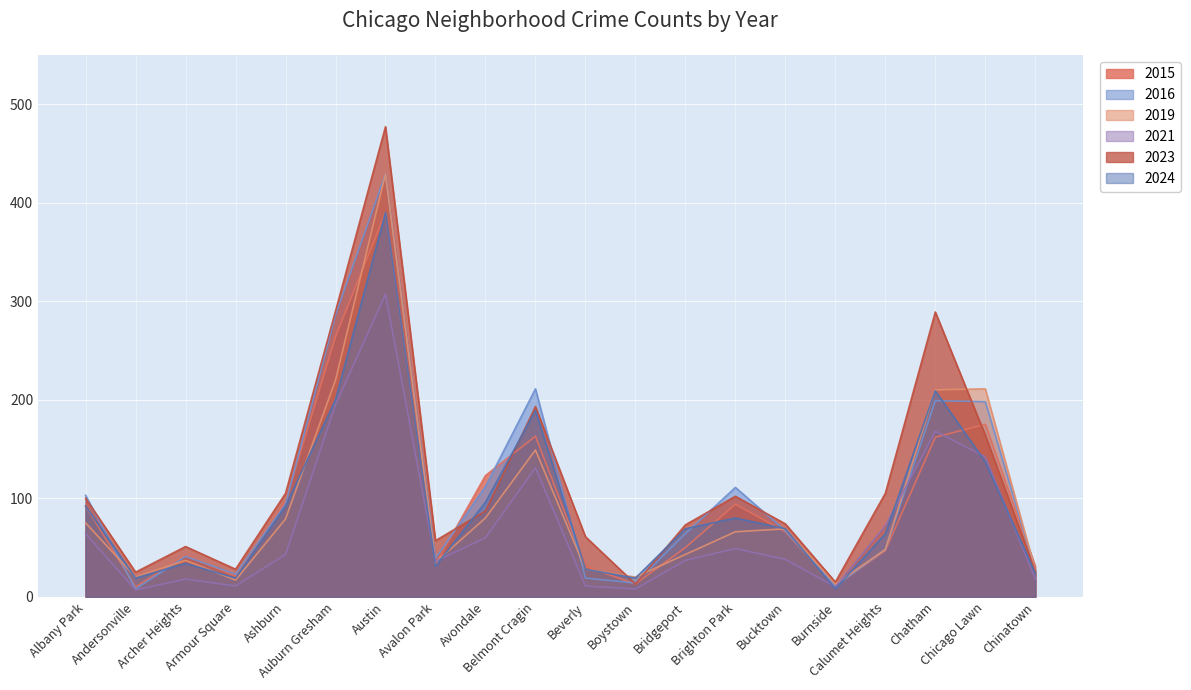

Reading right to left, list all the values displayed in this chart.

2015: 31	175	162	47	11	66	94	50	13	31	163	123	33	390	264	97	21	42	10	92
2016: 27	198	199	48	11	67	111	64	14	19	211	112	39	429	286	94	23	41	8	103
2019: 27	211	210	48	13	69	66	43	20	28	149	80	35	429	220	79	17	37	20	75
2021: 18	142	168	72	10	38	49	37	8	11	131	60	36	307	195	43	11	18	7	64
2023: 26	164	289	105	15	74	102	73	13	61	193	87	57	477	290	105	28	51	25	100
2024: 24	137	209	64	8	69	80	69	19	28	189	96	31	390	200	92	19	34	19	92